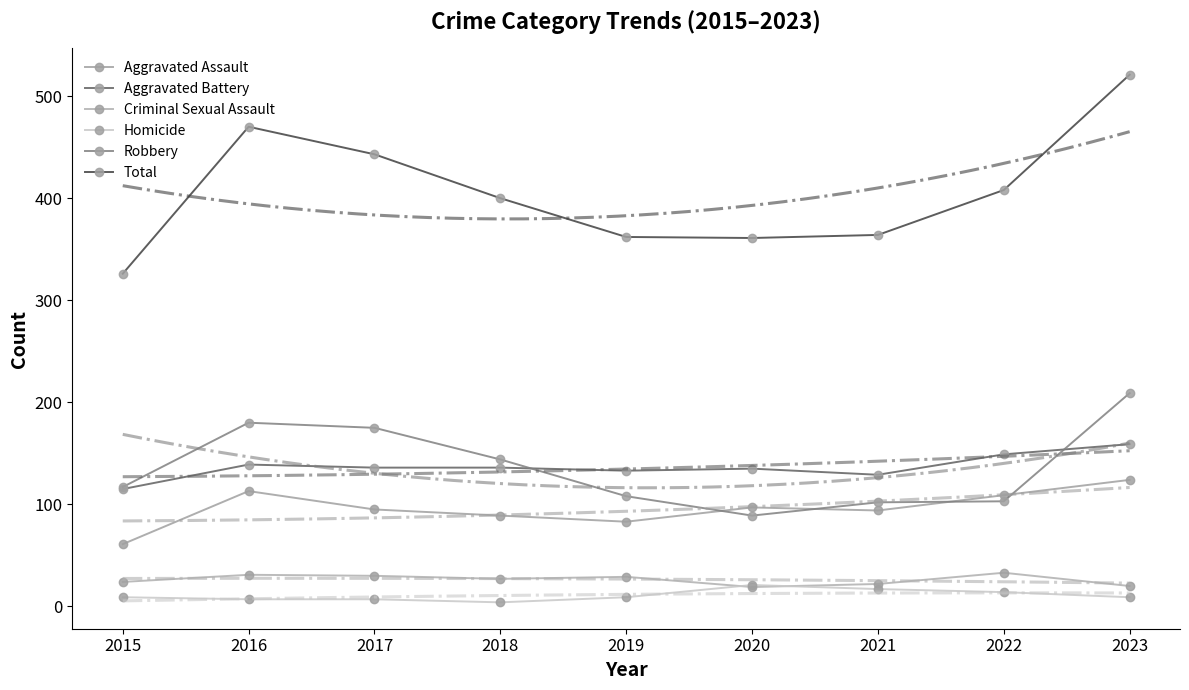

Between 2016 and 2017, which is larger?

2016